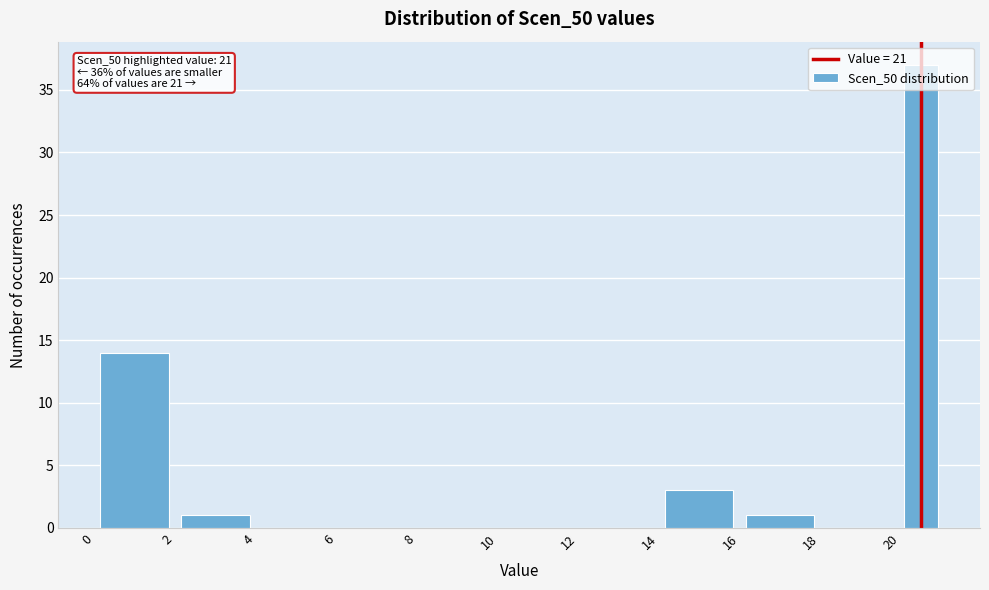

Over which range of the x-axis is the bar tallest?

20 to 21